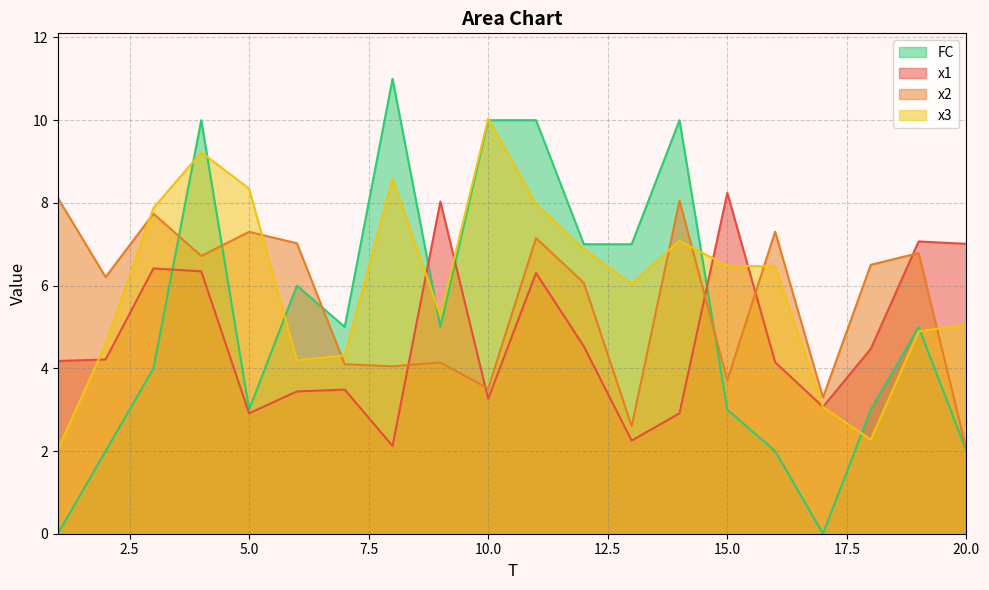

The value of FC at 2 is 2.0. True or false?

True